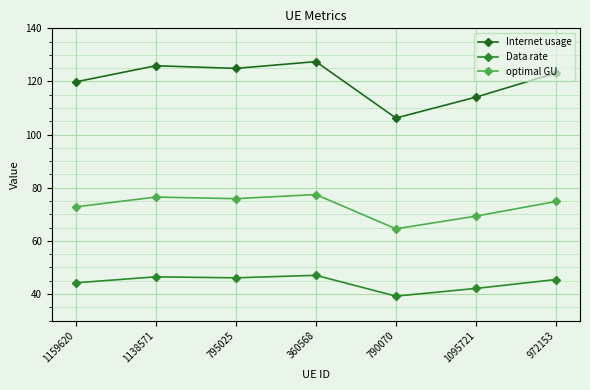

At which label does Internet usage first exceed 123?

1138571